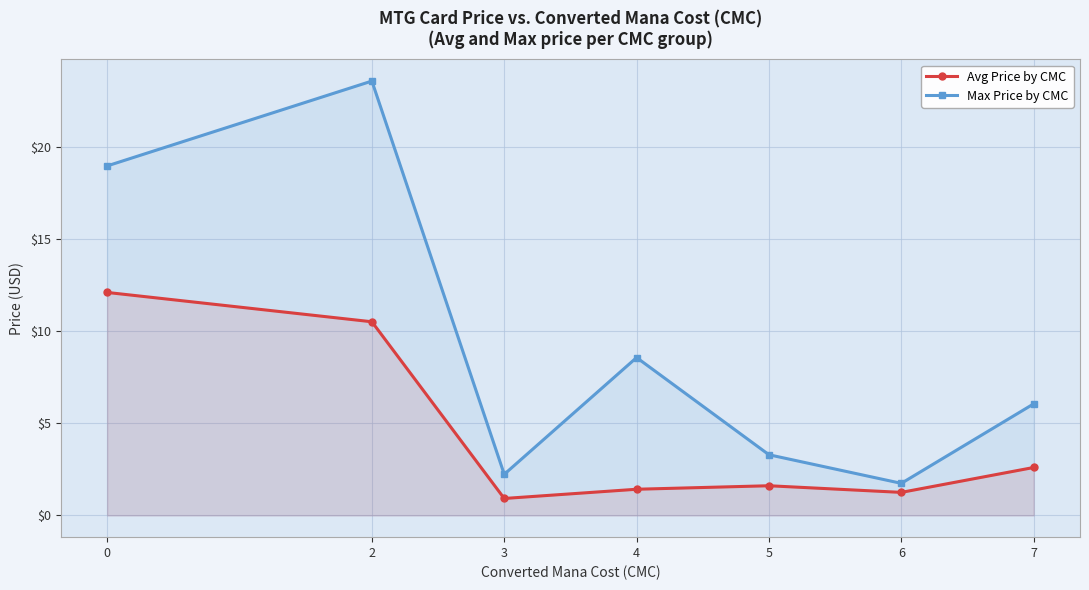

Between 0 and 2, which series saw the biggest shift?

Max Price by CMC